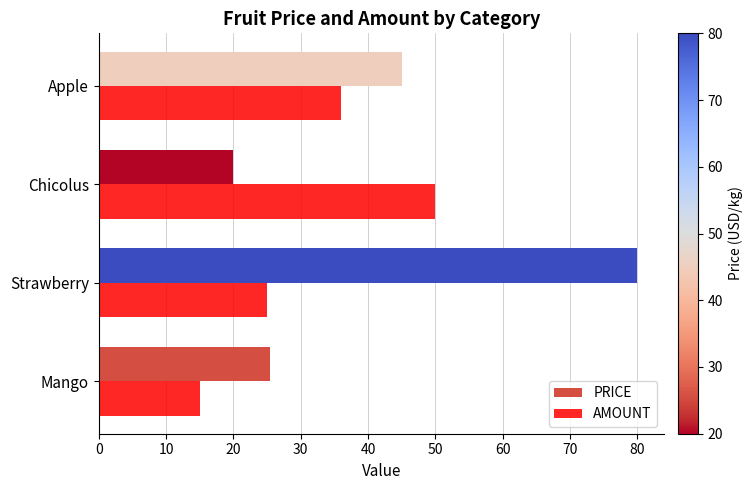

What is the minimum value shown in the chart?

15.0